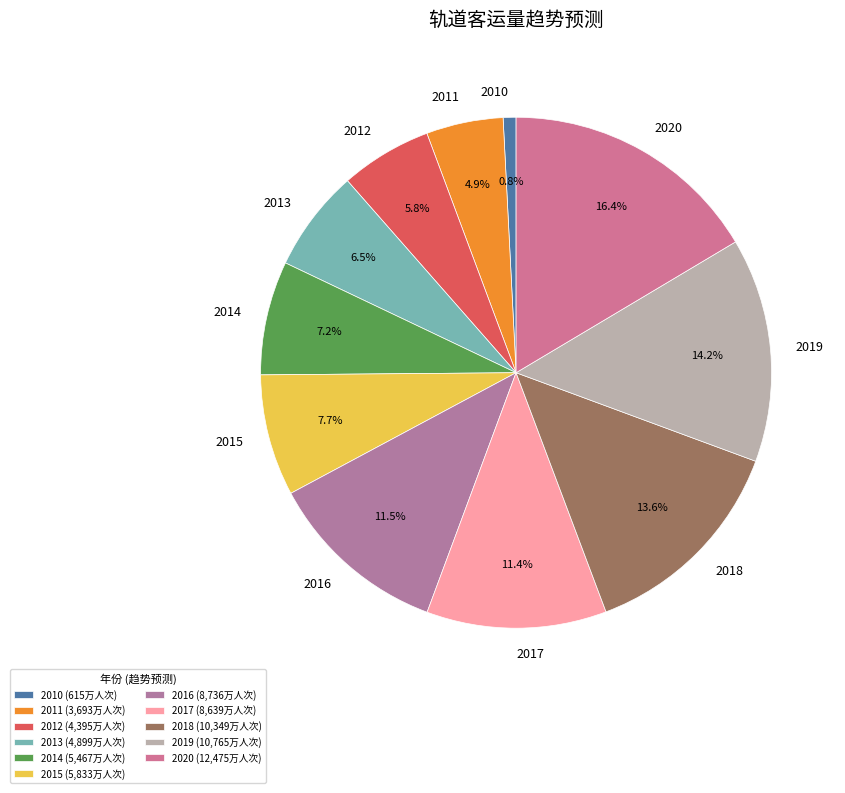

Approximately how many times larger is the value at 2011 compared to 2013?

0.8